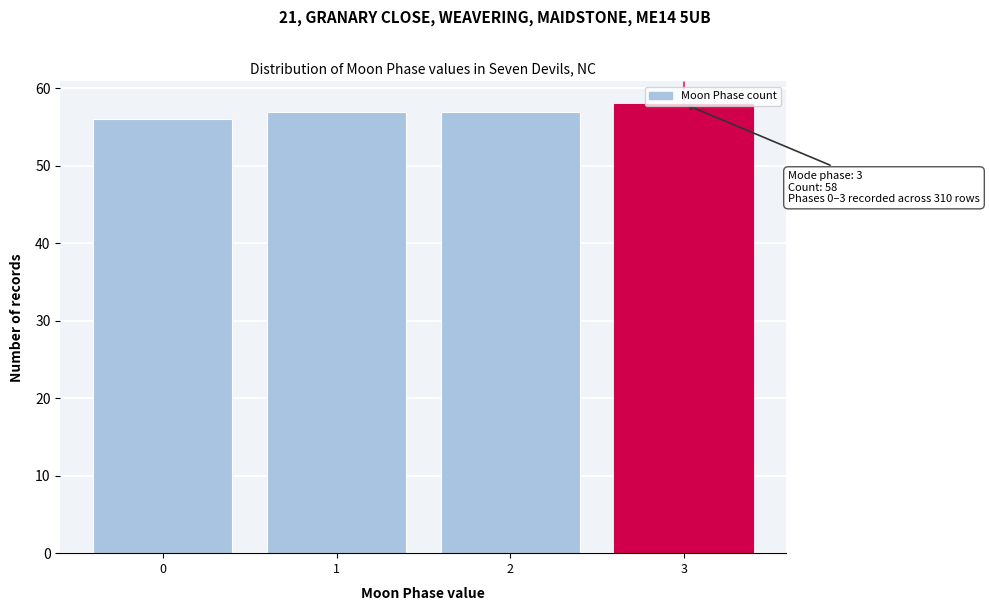

Approximately how many times larger is the value at 2 compared to 1?

1.0